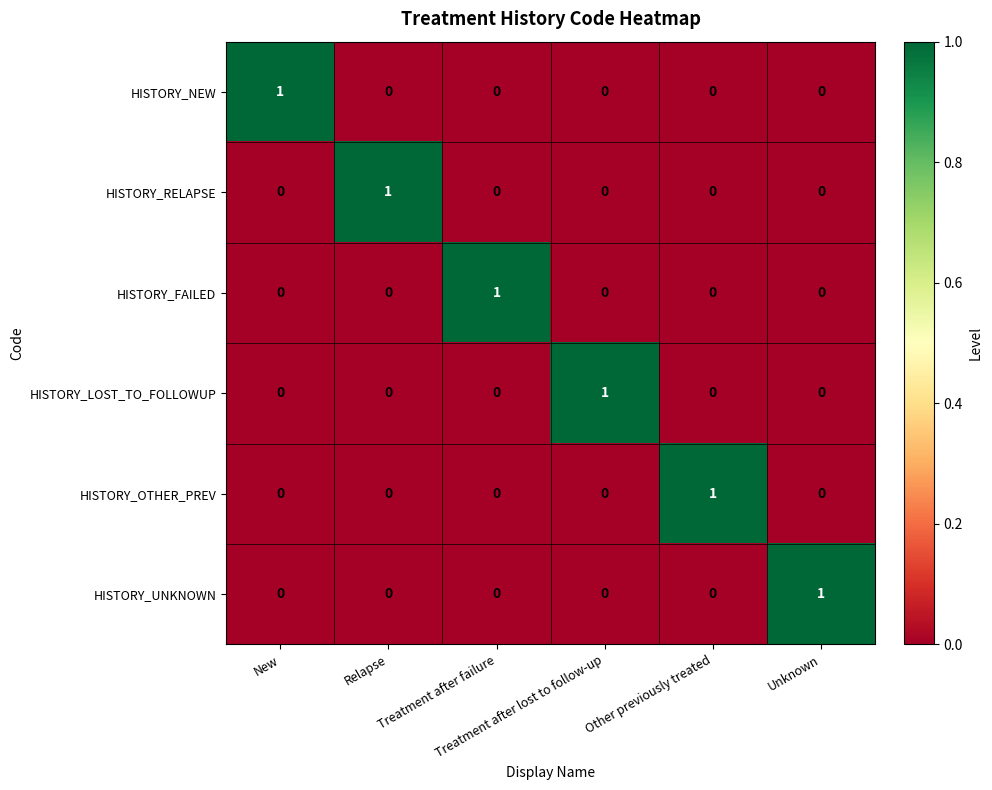

How many HISTORY_NEW values are between 0 and 1?

6